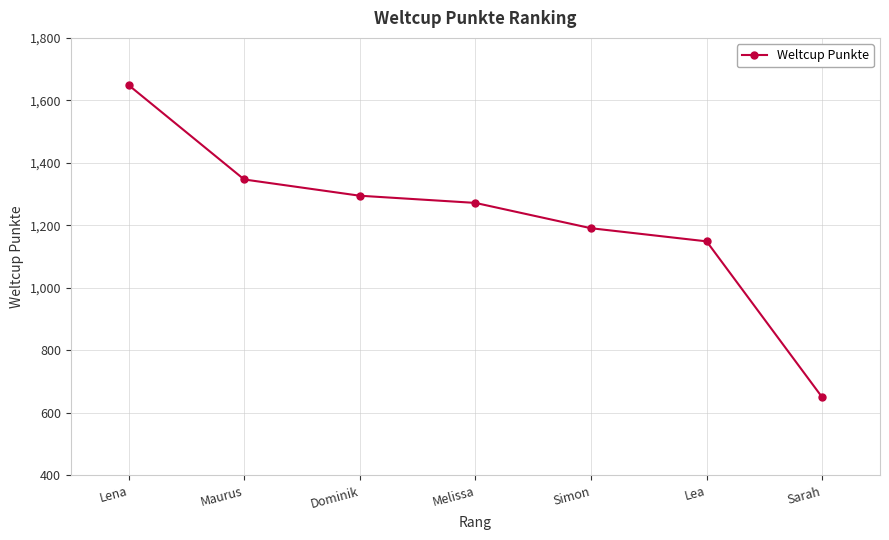

Rank the categories by value from lowest to highest.

Sarah, Lea, Simon, Melissa, Dominik, Maurus, Lena